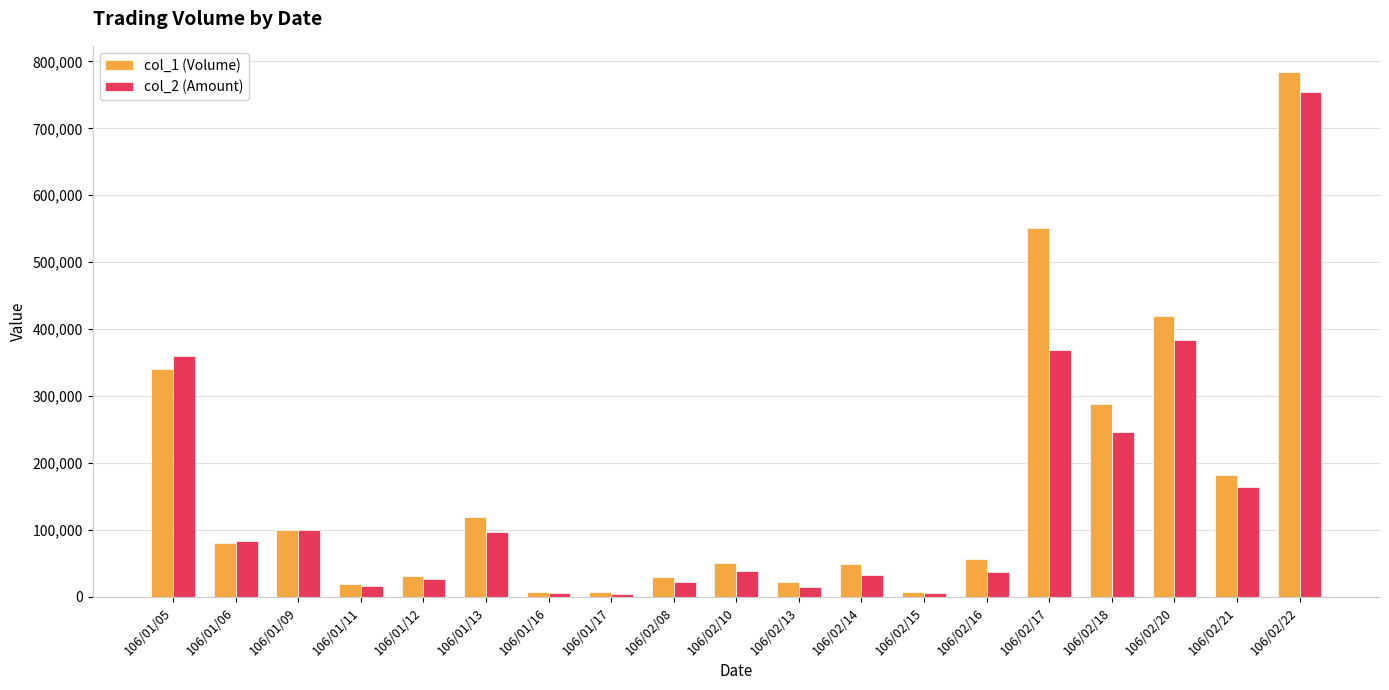

What is the spread (max minus min) of values at 106/01/06?

2340